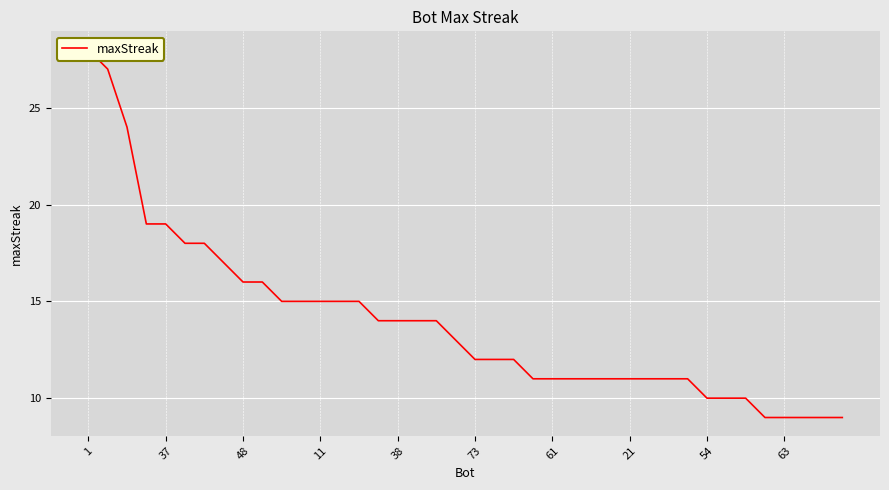

What is the label of the 27th point from the left?

26